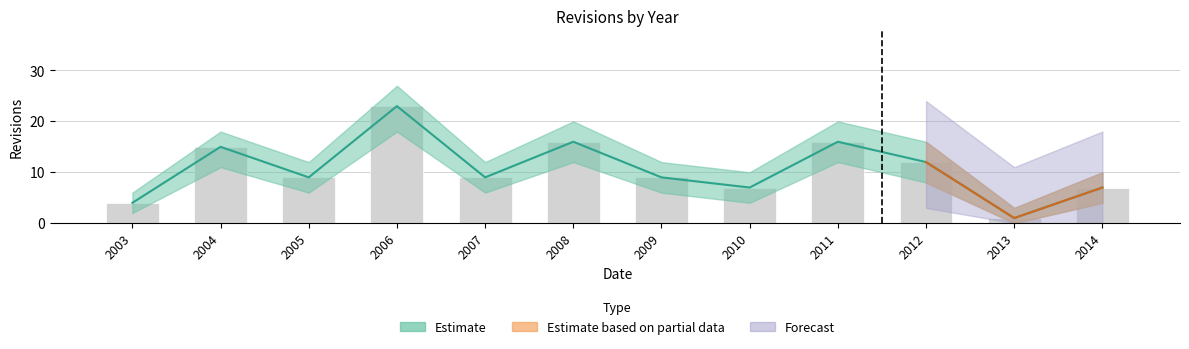

At which category is the sum across all series the highest?

2006